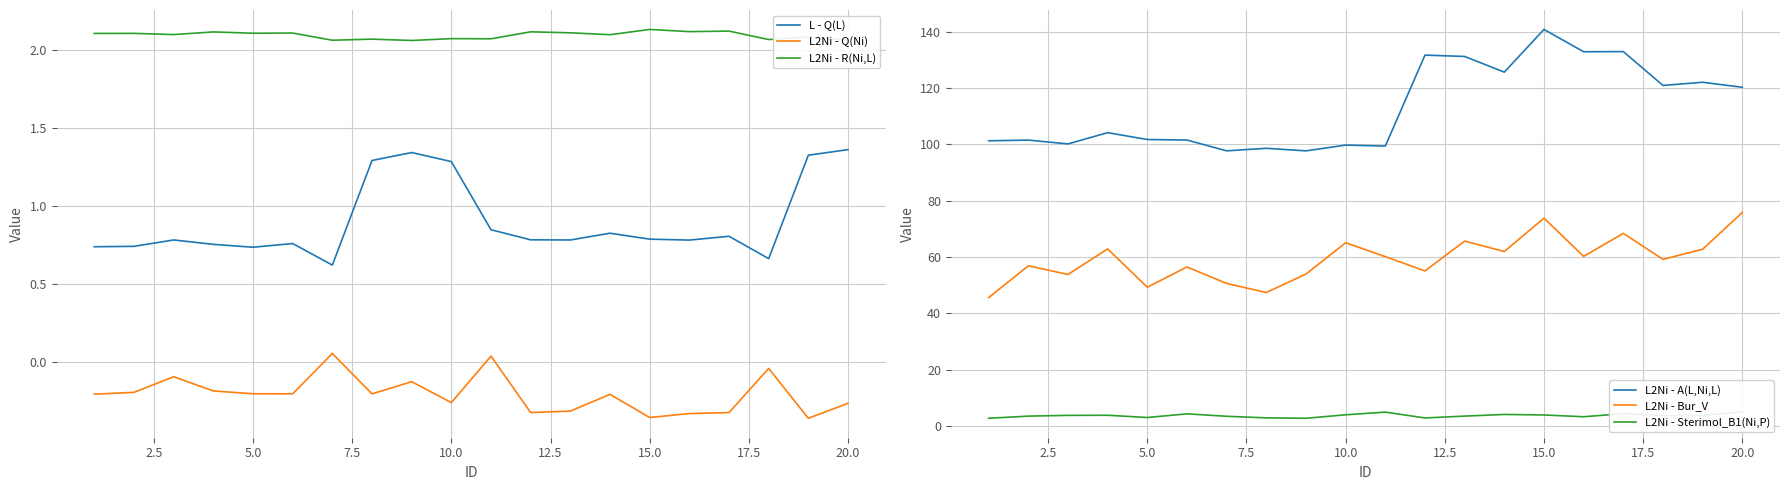

True or false: L2Ni - A(L,Ni,L) and L2Ni - Sterimol_B1(Ni,P) intersect in this chart.

False